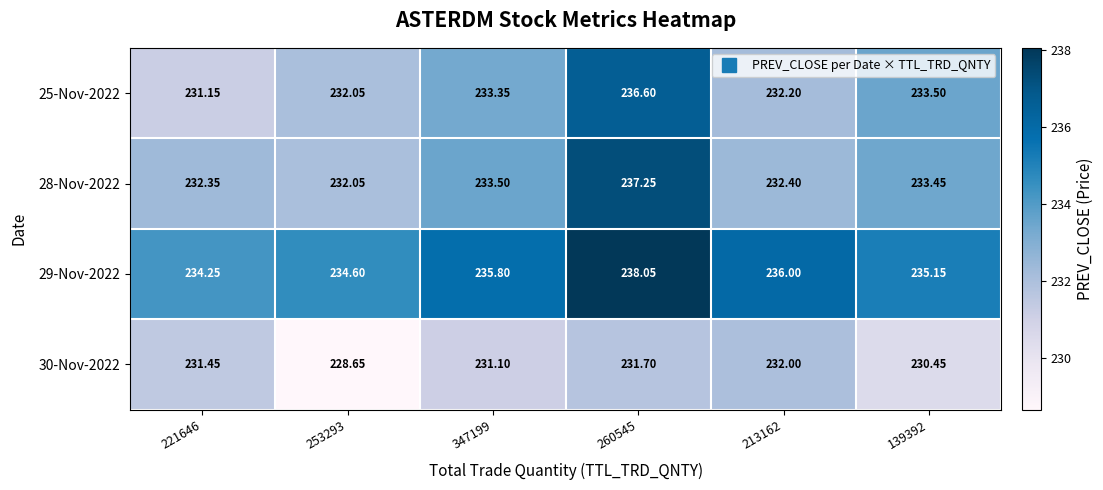

Which series has the largest total across all categories?

29-Nov-2022